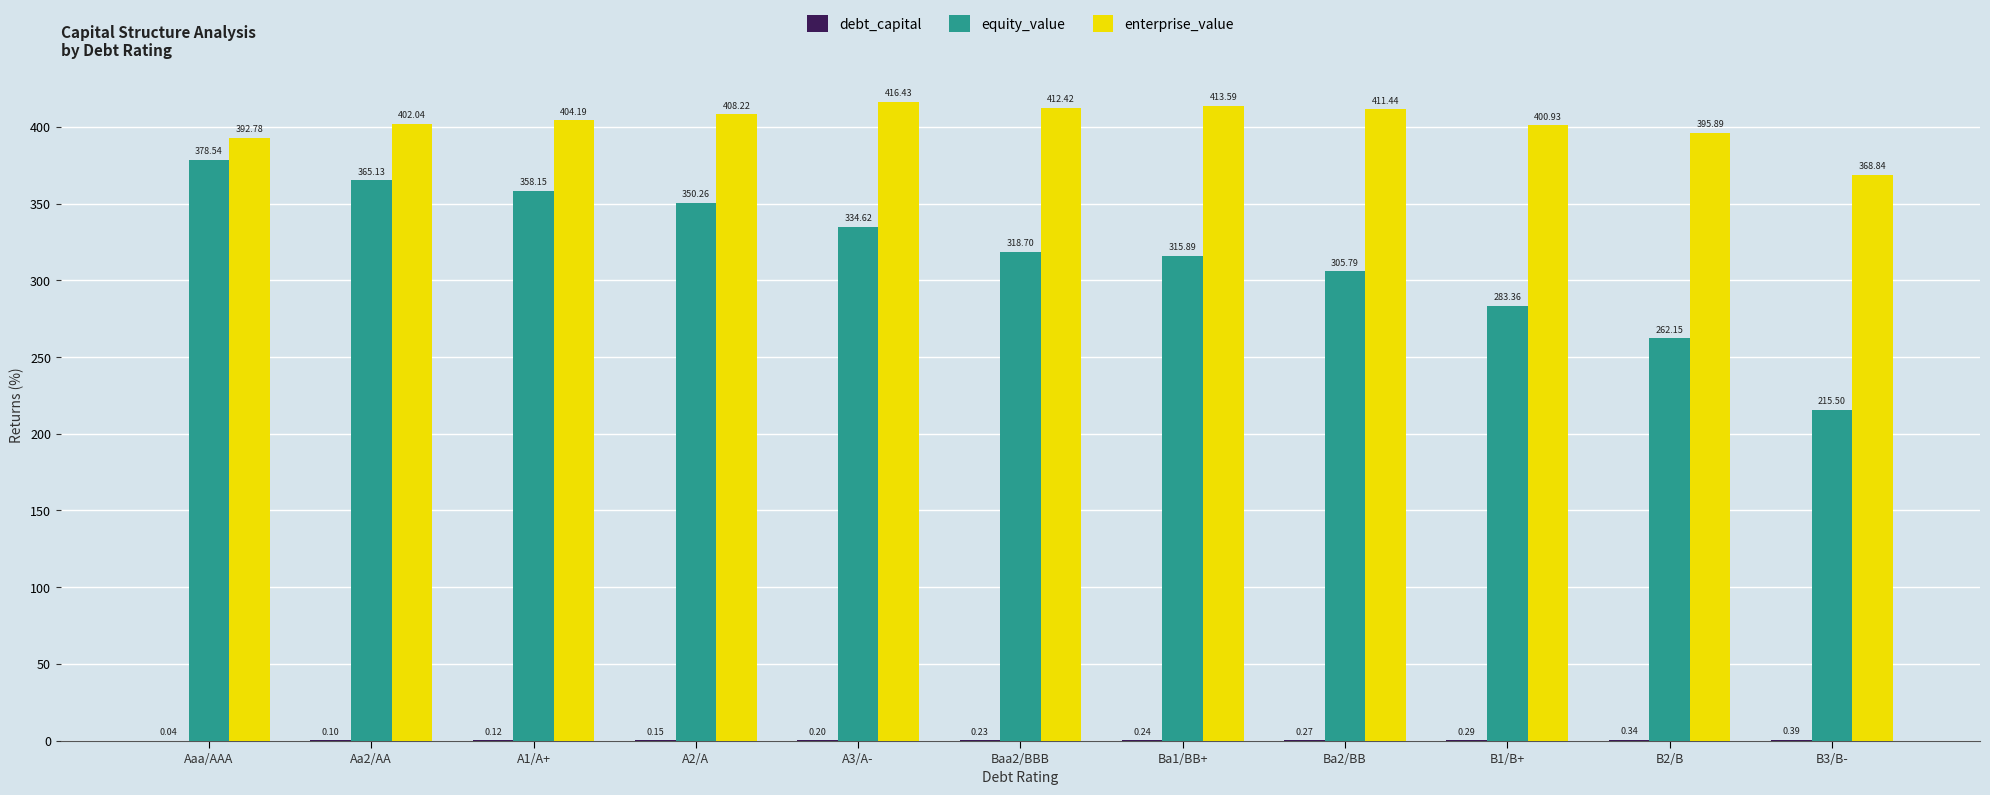

Which series changed the most between Ba2/BB and B3/B-?

equity_value